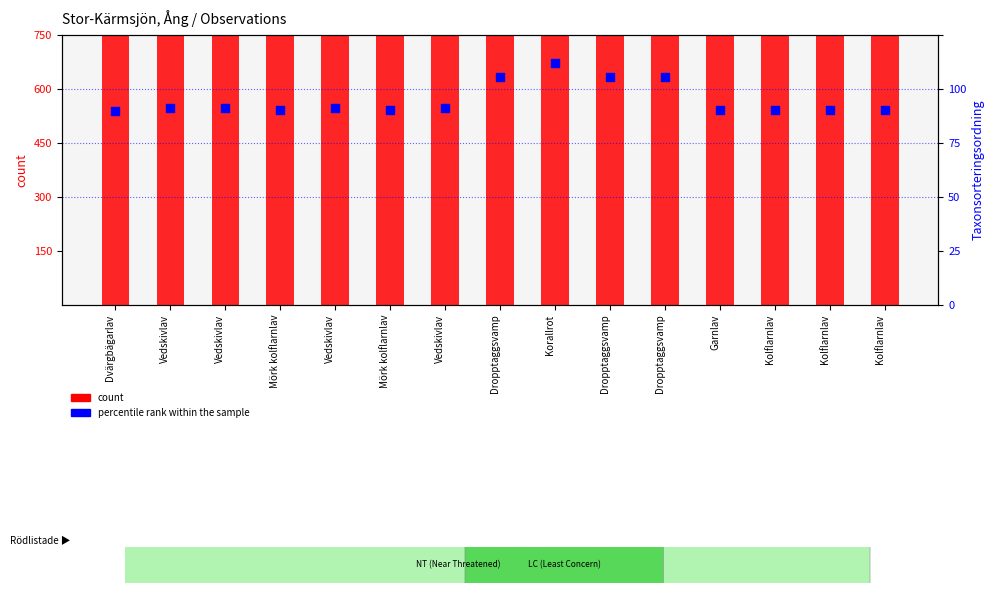

What is the total value across all series at Vedskivlav?

194259.7